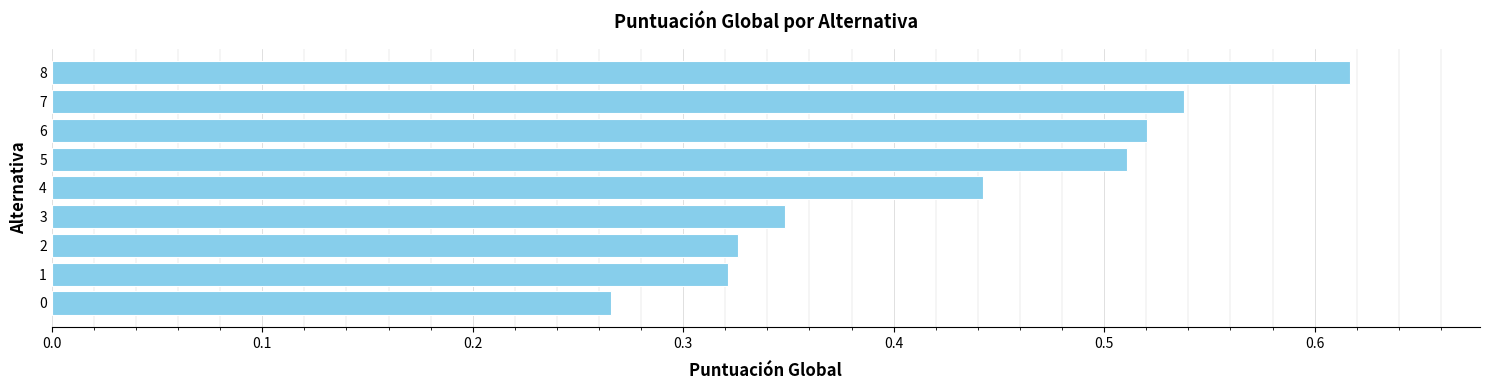

The value at 4 is 0.3. True or false?

False